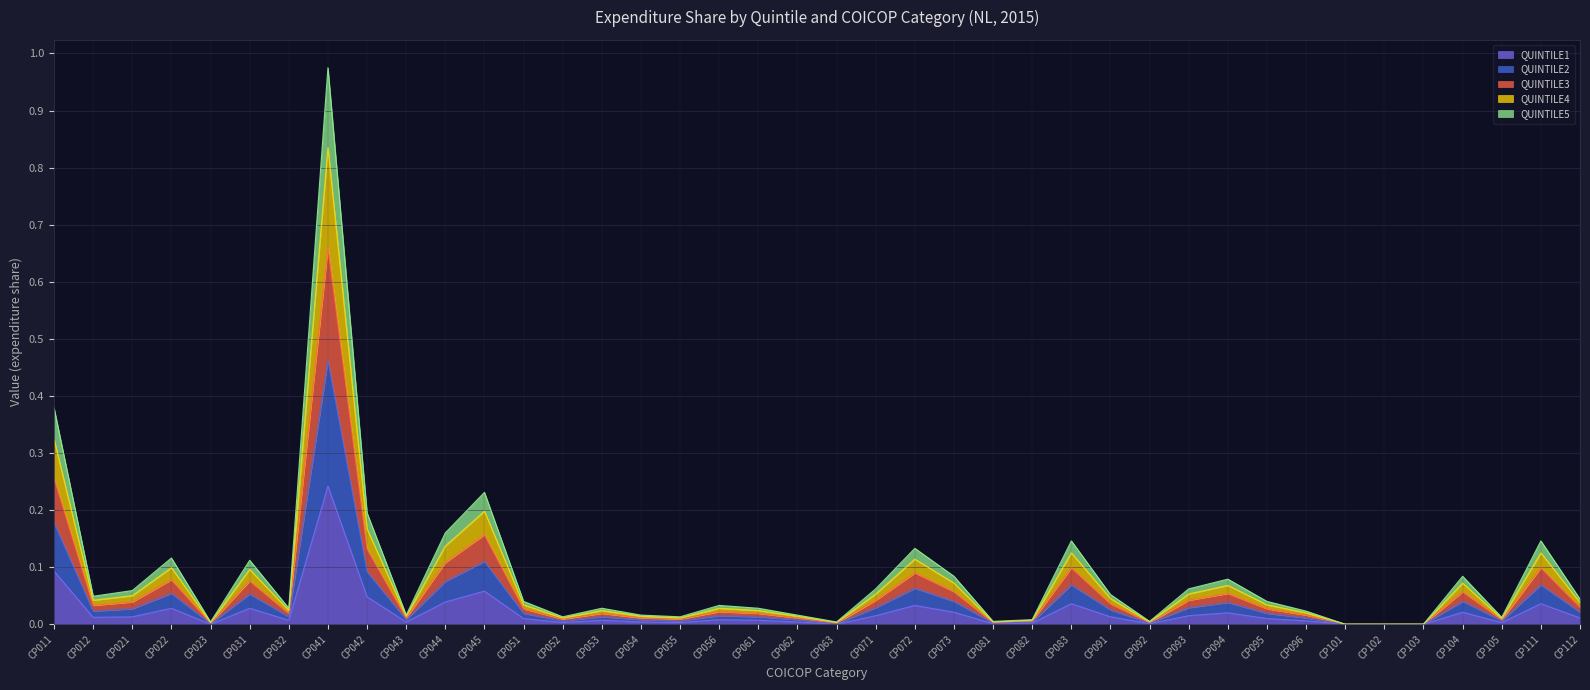

At which label does QUINTILE1 reach its peak?

CP041